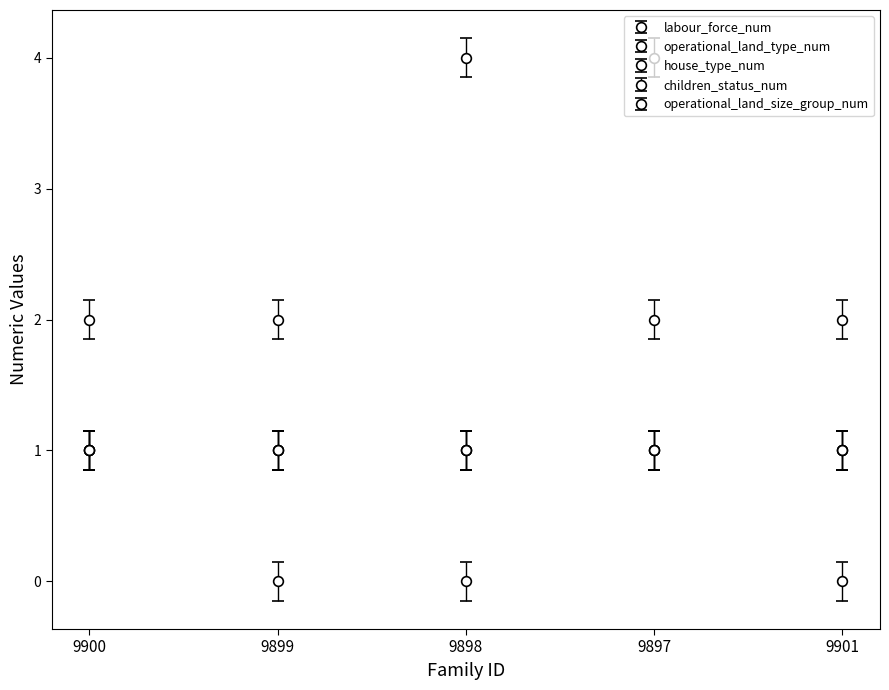

What is the label of the 2nd point from the left?

9899